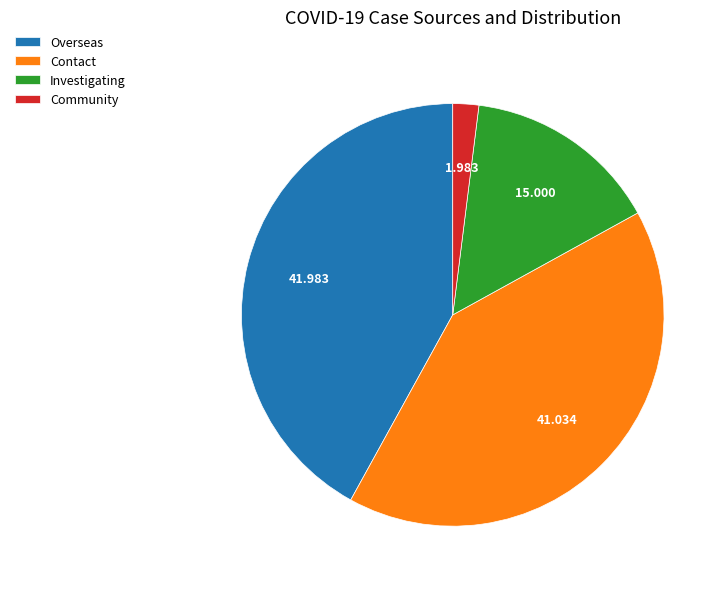

Is there a majority slice in this chart?

No